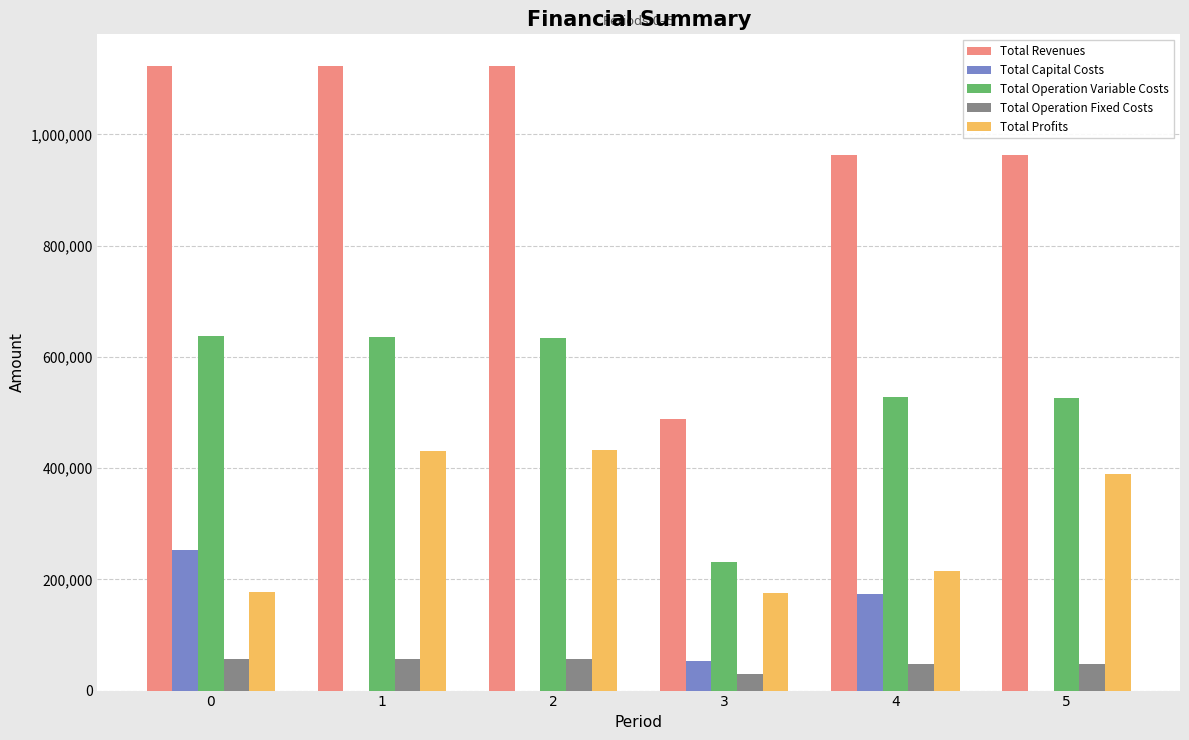

Are the bars grouped side by side (vs. stacked)?

Yes